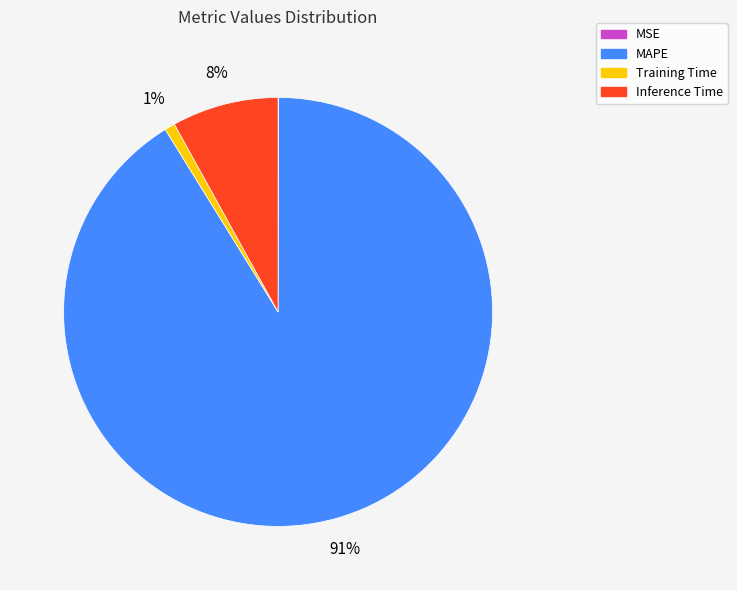

True or false: MAPE accounts for 99% of the total.

False